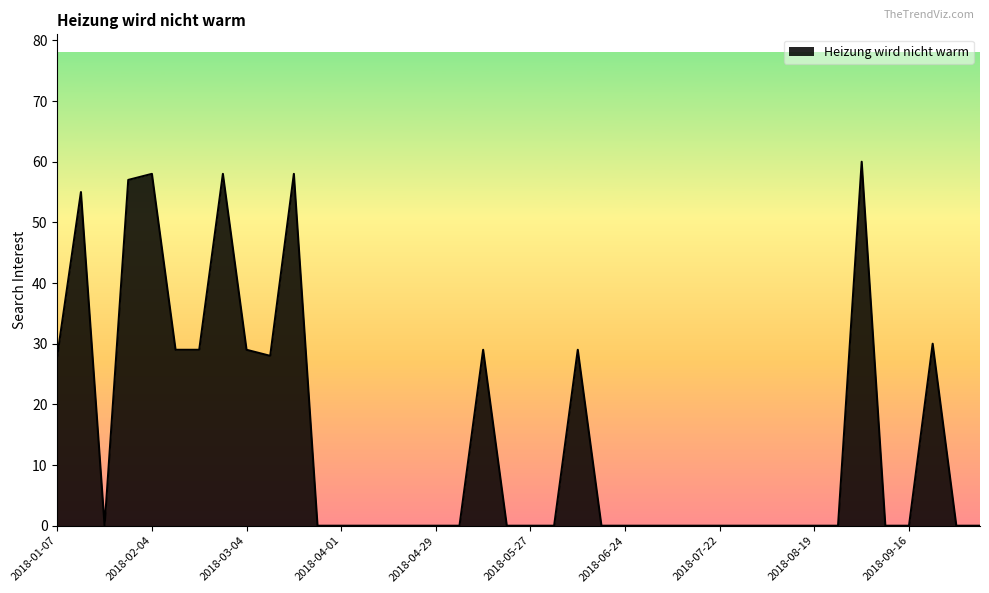

What is the average value?

14